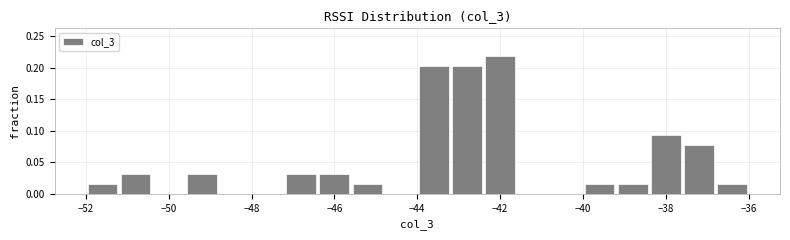

Reading left to right, list every bar in this chart as the range it spans on the x-axis followed by its height. The values are not printed on the chart, so give them approximately, as read against the axis.

-52.0 to -51.2: 0.015
-51.2 to -50.4: 0.030
-50.4 to -49.6: 0
-49.6 to -48.8: 0.030
-48.8 to -48.0: 0
-48.0 to -47.2: 0
-47.2 to -46.4: 0.030
-46.4 to -45.6: 0.030
-45.6 to -44.8: 0.015
-44.8 to -44.0: 0
-44.0 to -43.2: 0.205
-43.2 to -42.4: 0.205
-42.4 to -41.6: 0.220
-41.6 to -40.8: 0
-40.8 to -40.0: 0
-40.0 to -39.2: 0.015
-39.2 to -38.4: 0.015
-38.4 to -37.6: 0.095
-37.6 to -36.8: 0.080
-36.8 to -36.0: 0.015